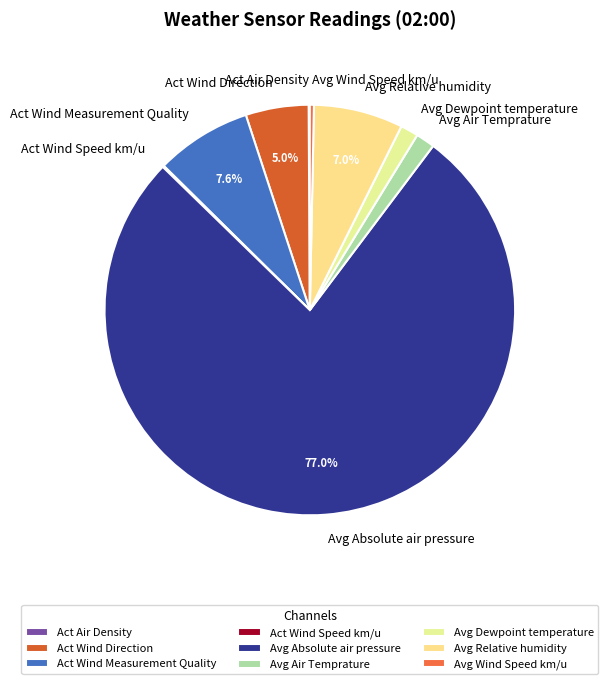

Which category has the biggest portion of the pie?

Avg Absolute air pressure